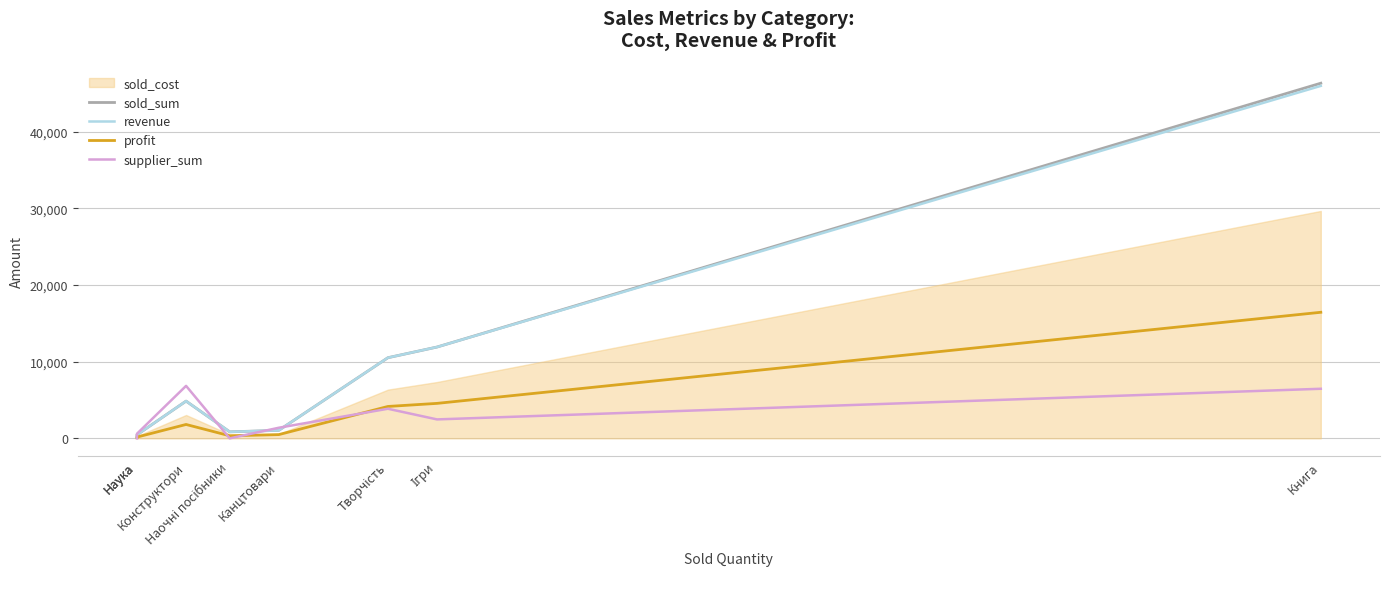

The value of supplier_sum at Наука is 2812.4. True or false?

False